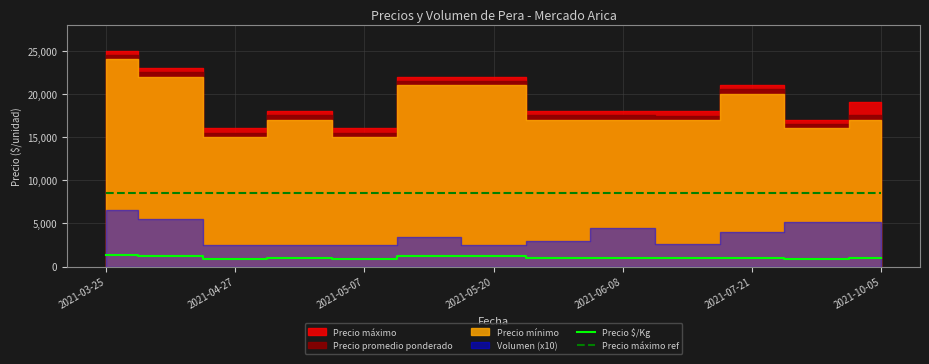

Is the value of Precio $/Kg at 2021-05-20 greater than the value of Precio máximo ref at 2021-10-05?

No